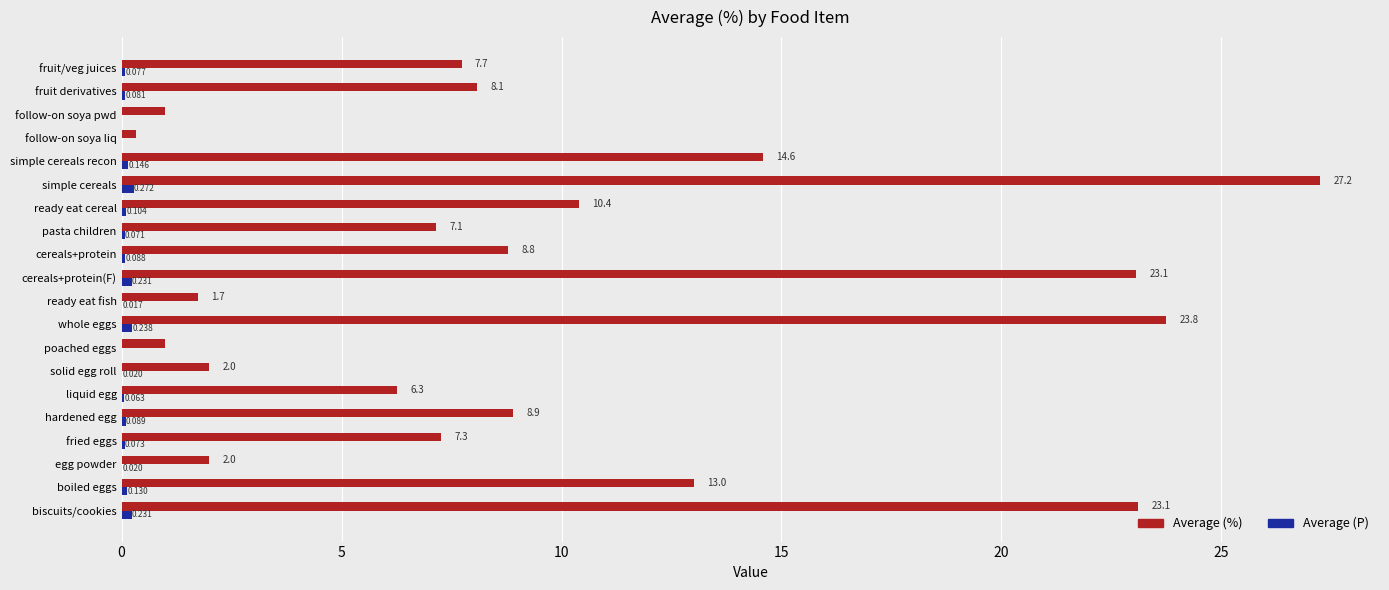

At which category is the sum across all series the highest?

simple cereals